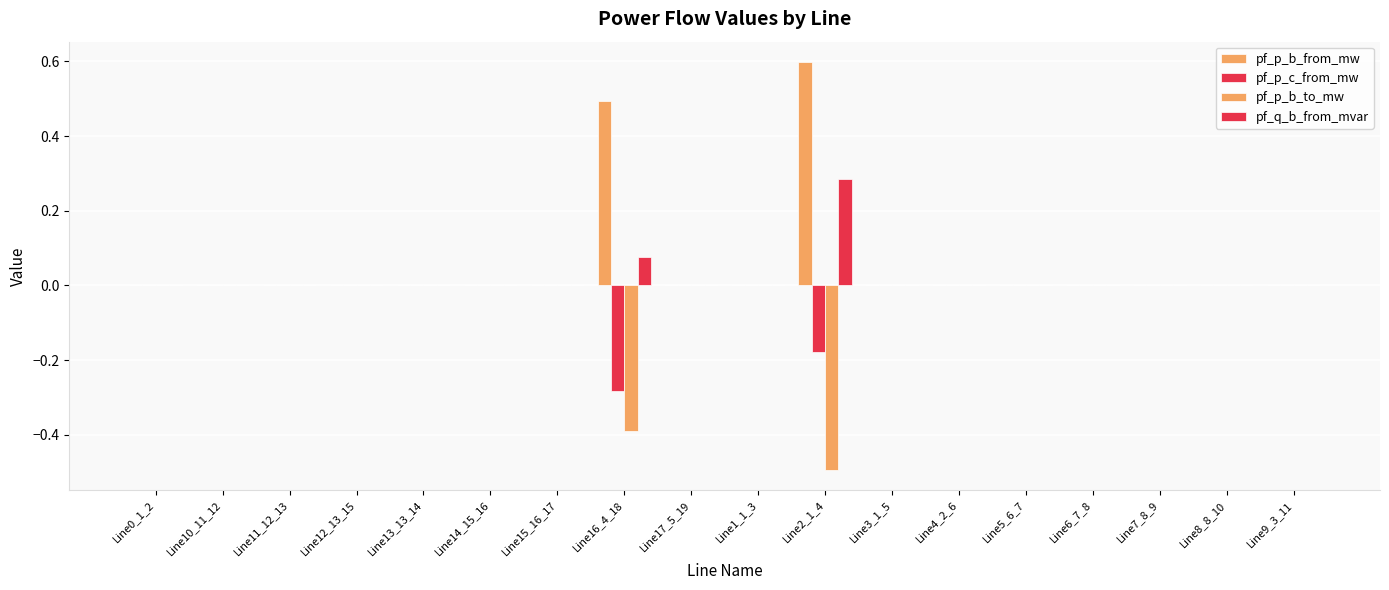

At which category does the chart reach its minimum across all series?

Line2_1_4